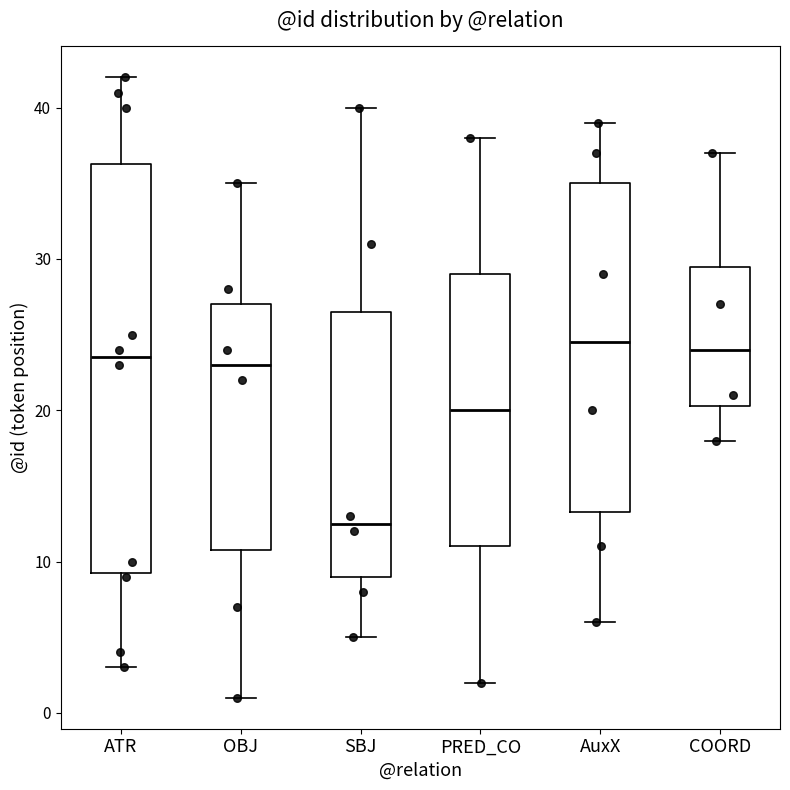

Reading left to right, transcribe this box plot: for each box, give where its median line is, the range the box spans, and where its two whiskers end, as read against the y-axis. The values are not printed on the chart, so give them approximately, as read against the axis.

ATR: median 24, box 9 to 36, whiskers 3 to 42
OBJ: median 23, box 11 to 27, whiskers 1 to 35
SBJ: median 13, box 9 to 27, whiskers 5 to 40
PRED_CO: median 20, box 11 to 29, whiskers 2 to 38
AuxX: median 25, box 13 to 35, whiskers 6 to 39
COORD: median 24, box 20 to 30, whiskers 18 to 37